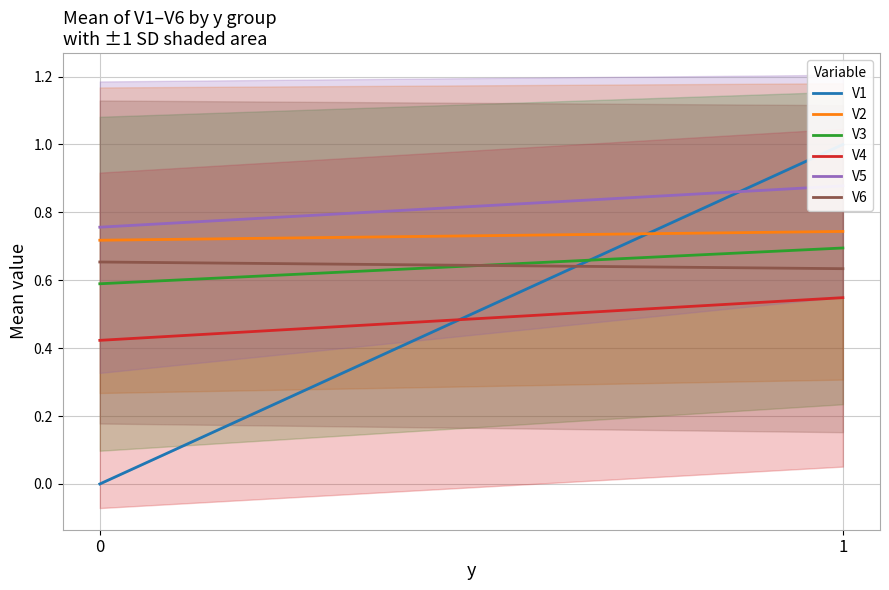

At which category is the sum across all series the highest?

1